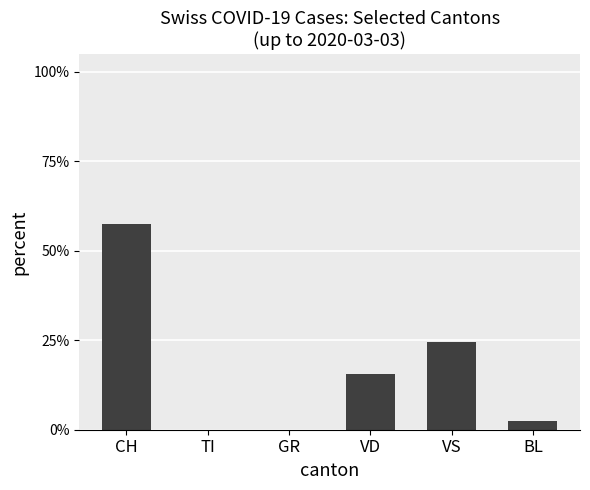

Count the number of categories in the chart.

6